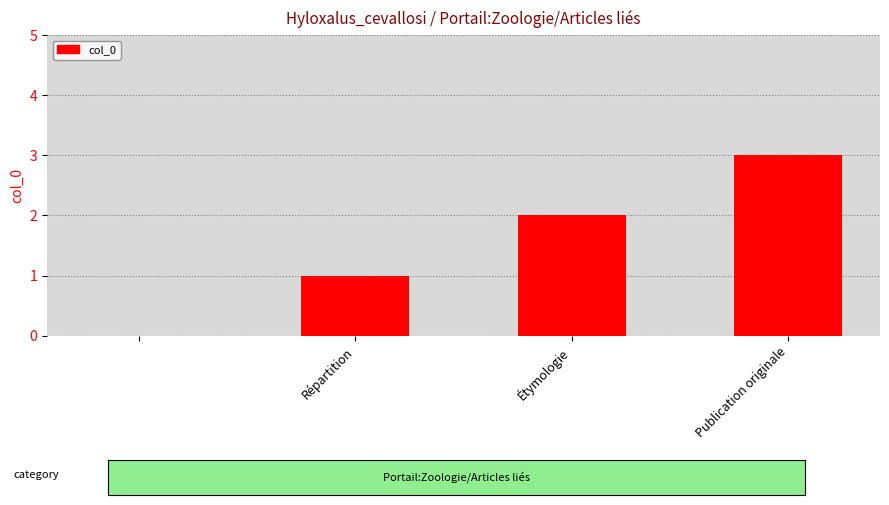

Reading left to right, what are all the values shown in this chart?

0	1	2	3